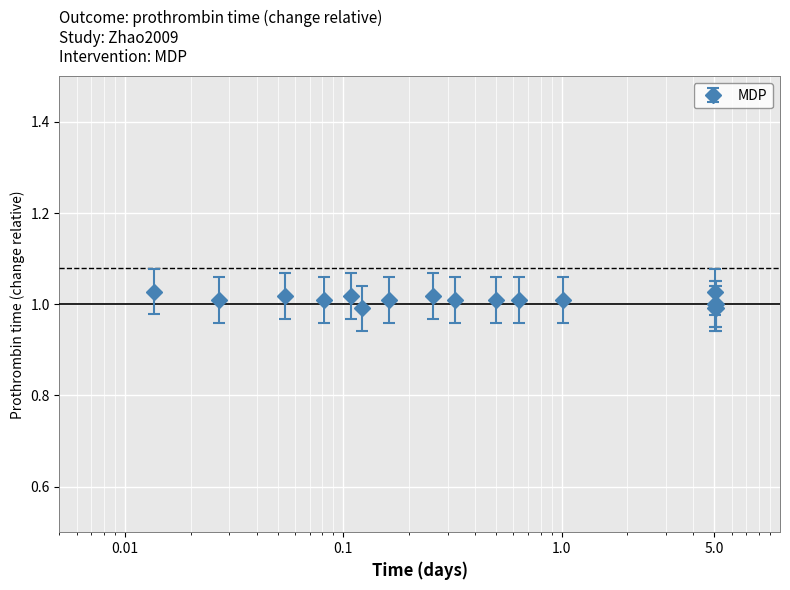

What is the sum of all values?

18.1